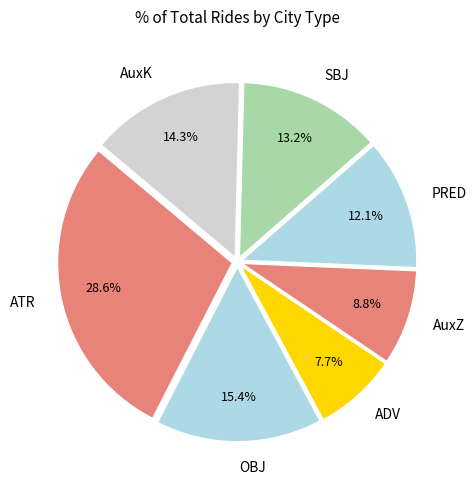

Rank the categories by value from lowest to highest.

ADV, AuxZ, PRED, SBJ, AuxK, OBJ, ATR